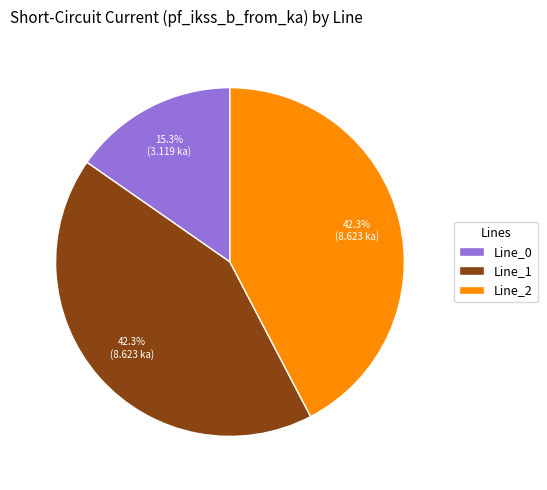

Does Line_0 account for over 50% of the chart?

No